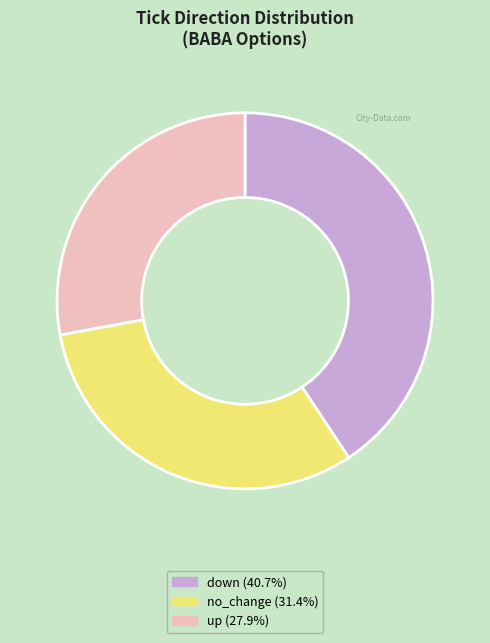

Is it true that no_change is 20% of the pie?

False